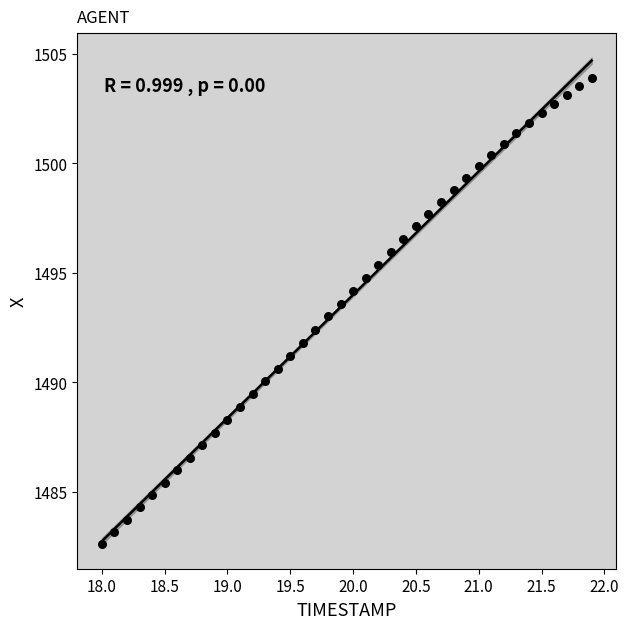

What is the range of Y values (max minus min)?

21.3